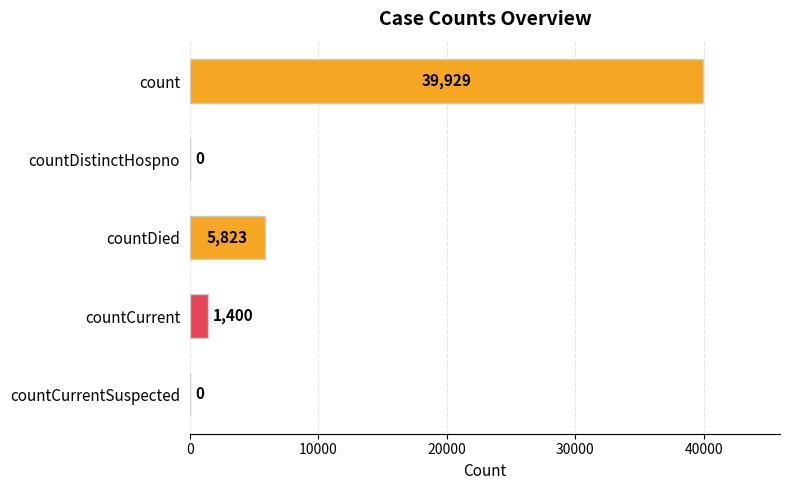

Which category has the highest value across all series?

count